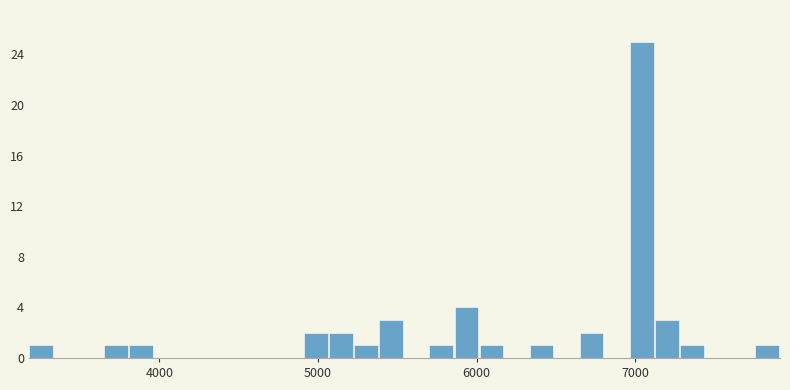

Read against the x-axis, roughly where is the centre of the tallest bar?

7000